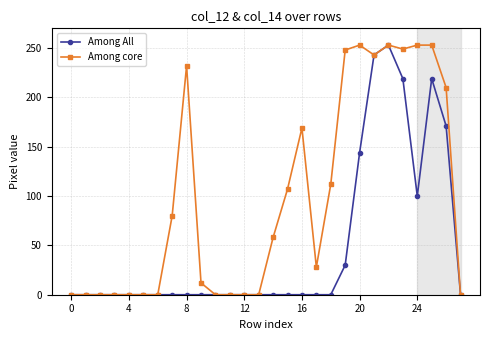

What is the value of the Among core point at the 18th from the left?

28